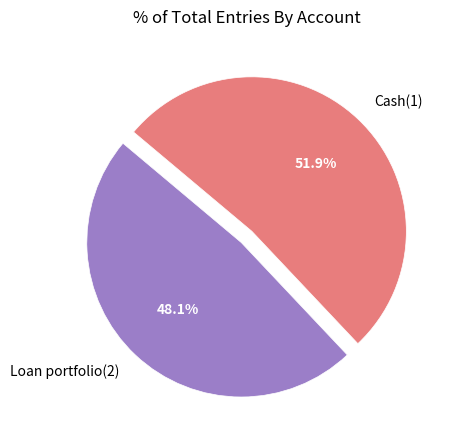

What portion of the pie excludes Loan portfolio(2)?

51.9%